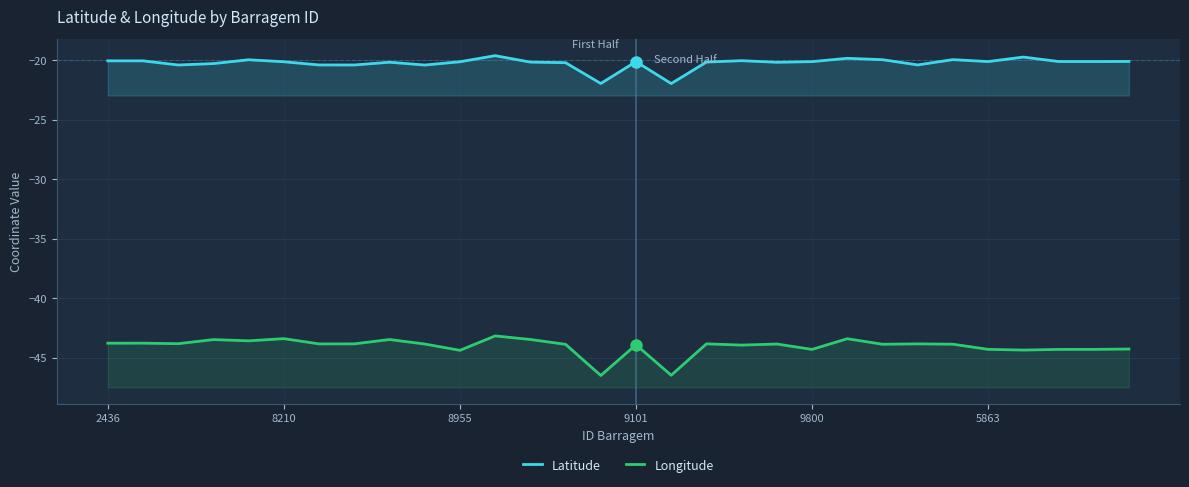

What is the sum of the Latitude values at 8210 and 18?

-40.1